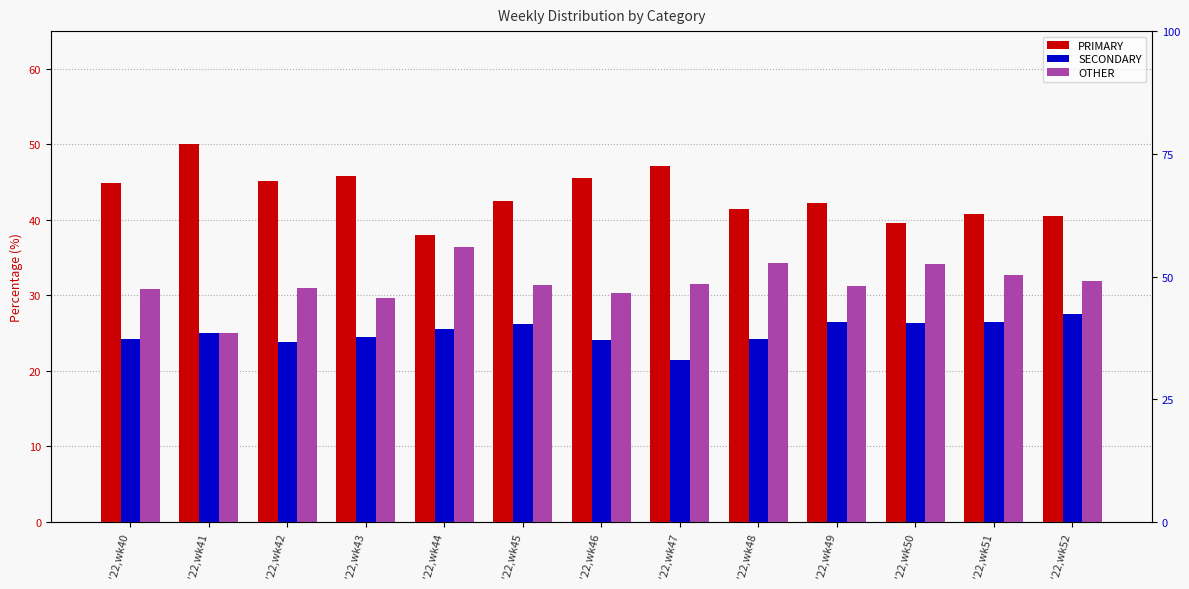

Are the bars horizontal?

No